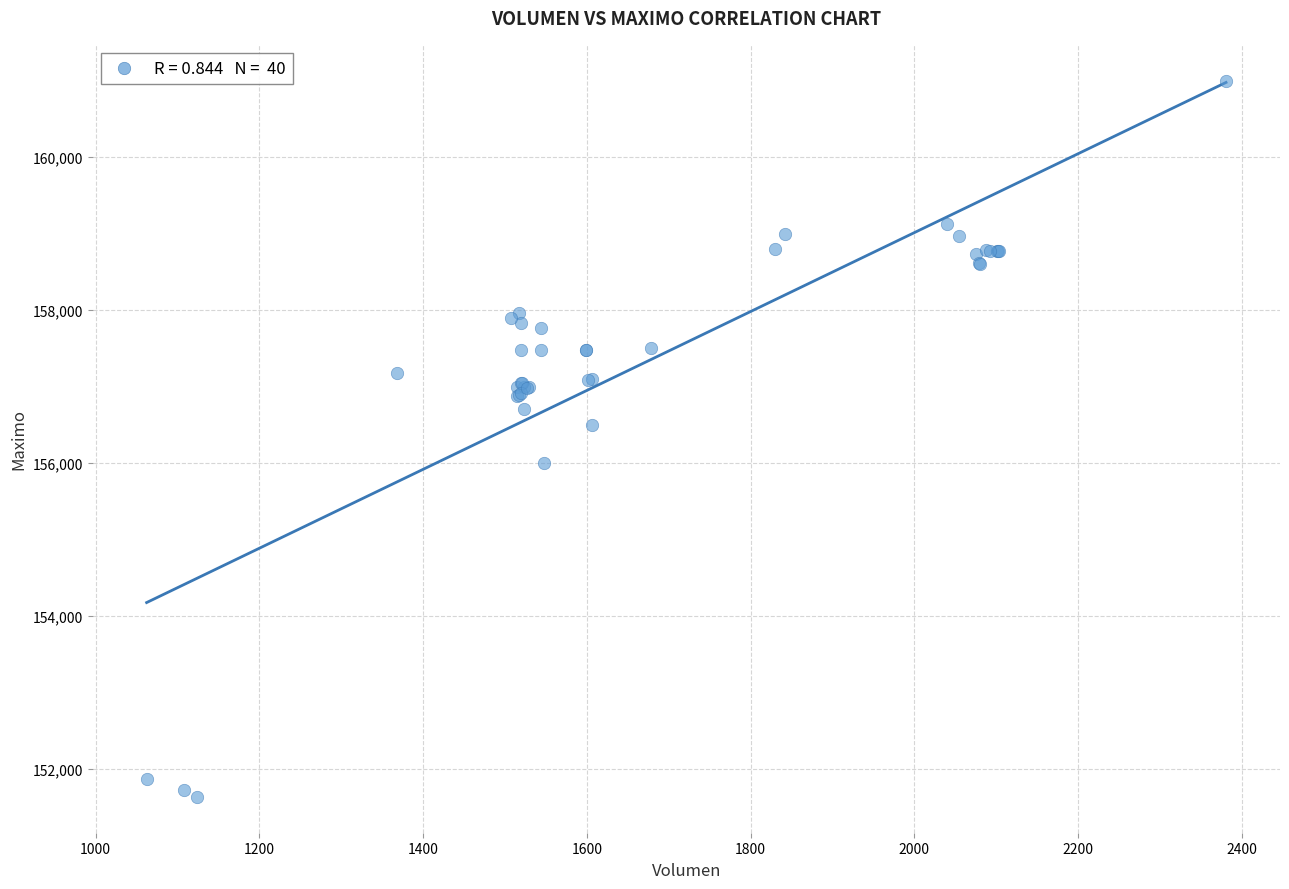

What Y value in the scatter plot is closest to 156316?

156500